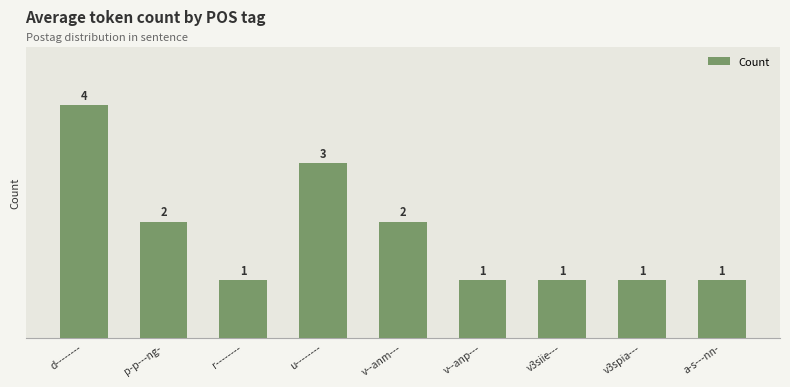

What is the average value?

2